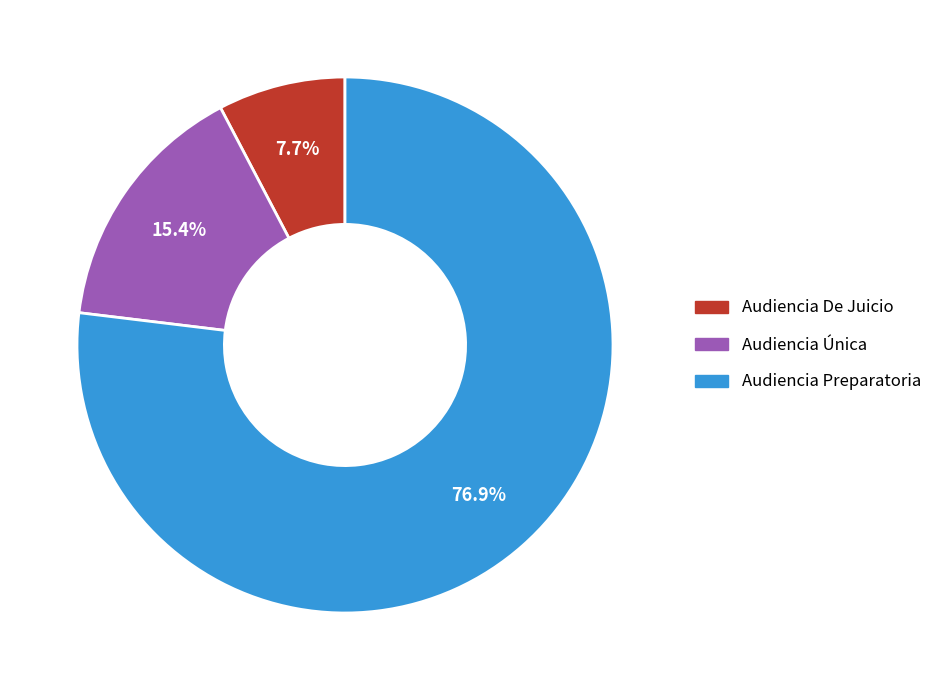

To the nearest percent, what is the combined percentage of Audiencia De Juicio and Audiencia Preparatoria?

85%